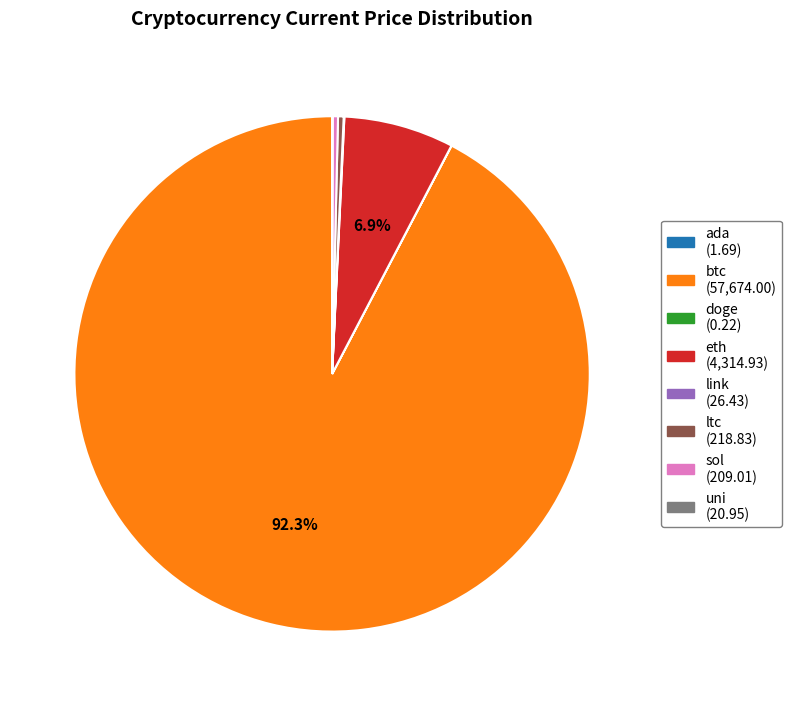

Which category accounts for the majority?

btc